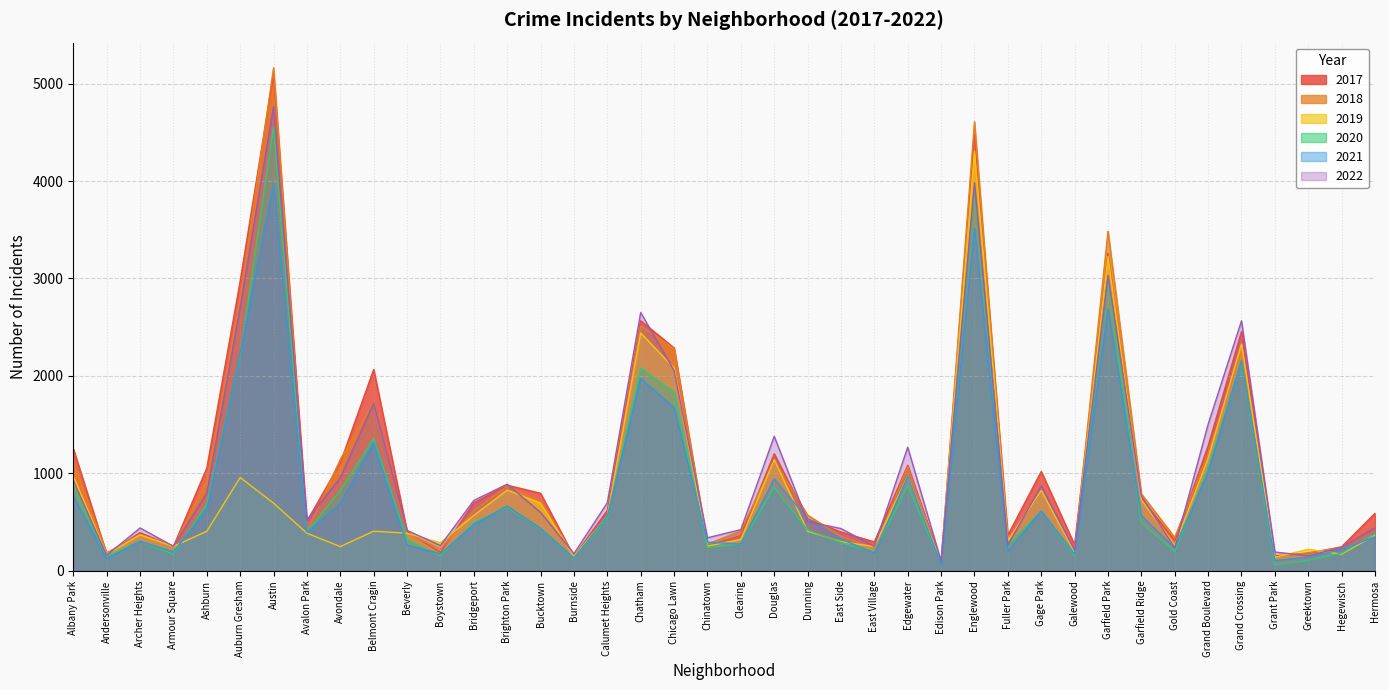

At how many categories does at least one series exceed 4650?

1